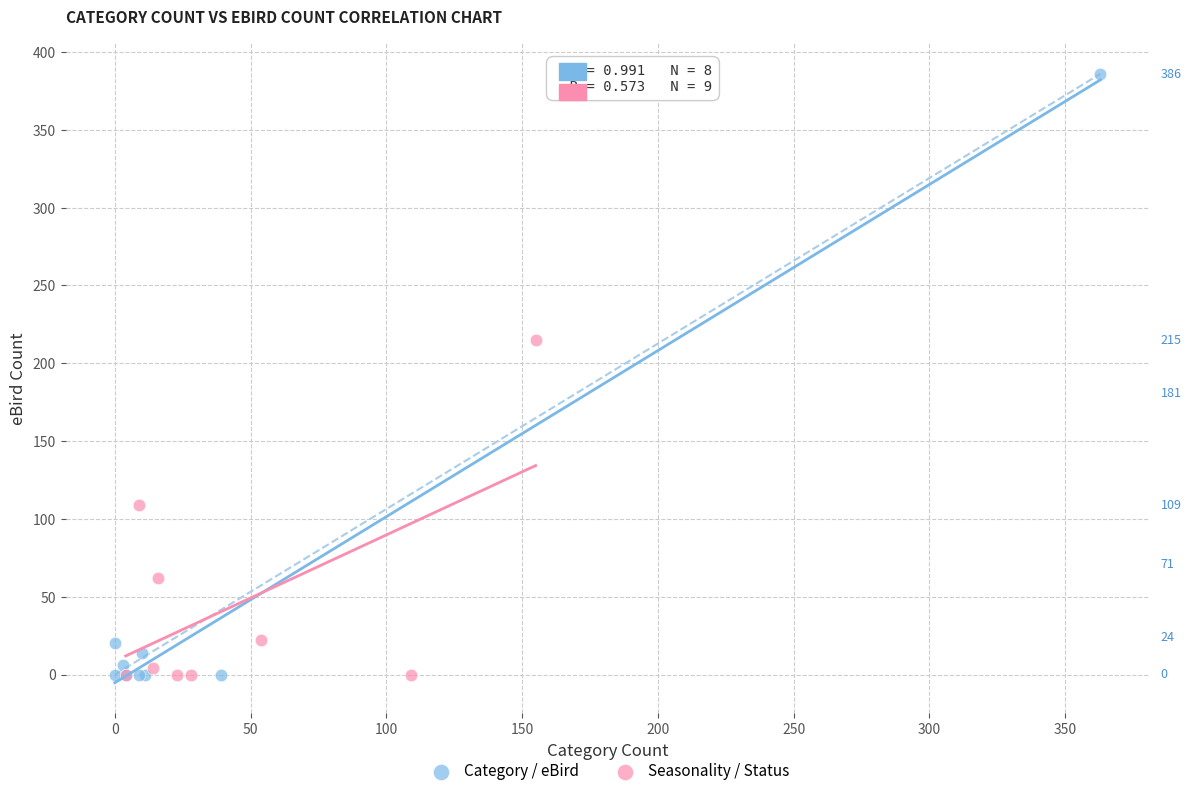

Which series contains the highest Y value?

Category / eBird